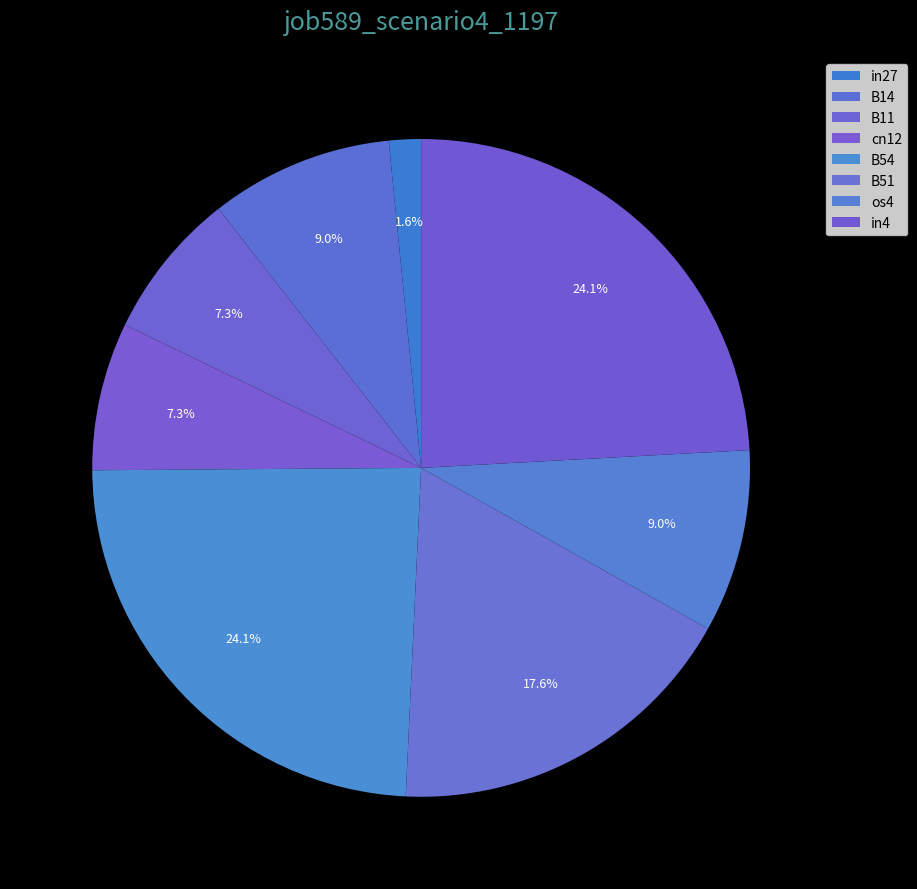

What portion of the pie excludes B11?

92.7%